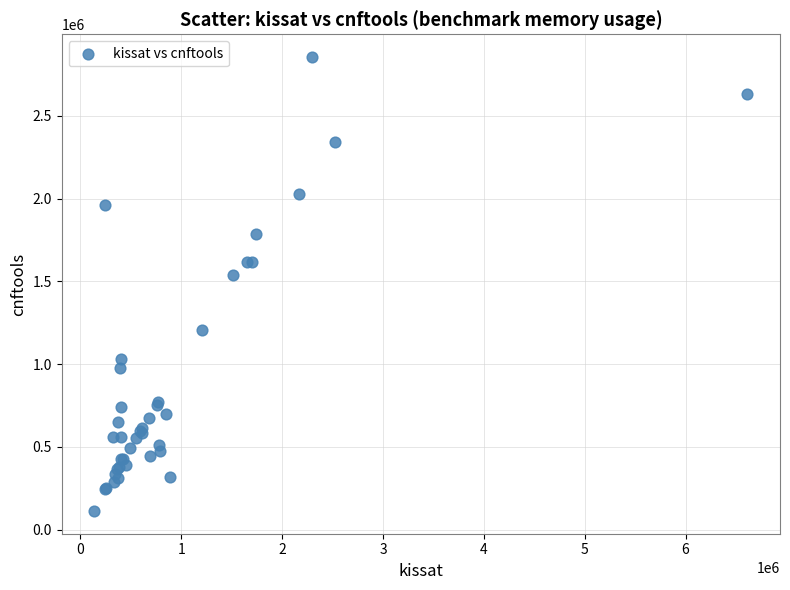

What Y value in the scatter plot is closest to 1484222?

1541348